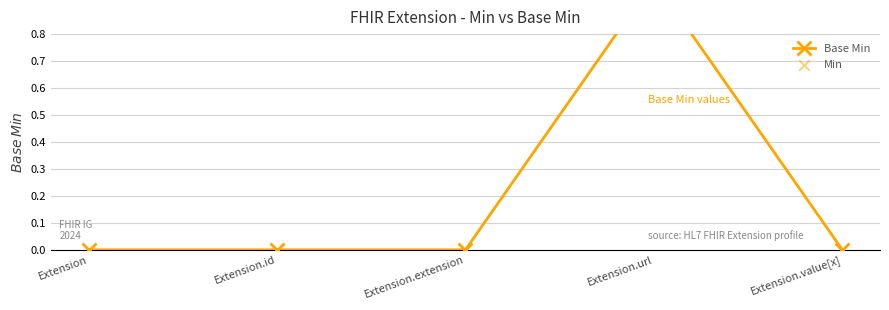

At which category is the sum across all series the highest?

Extension.url